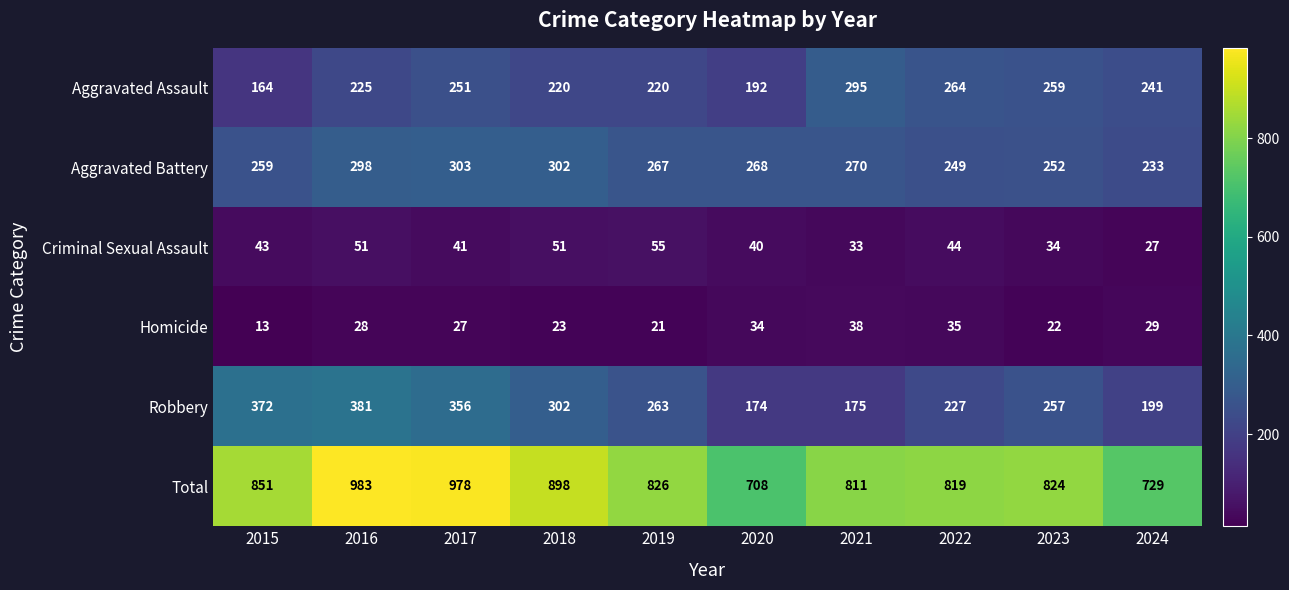

What is the sum of all Aggravated Battery values?

2701